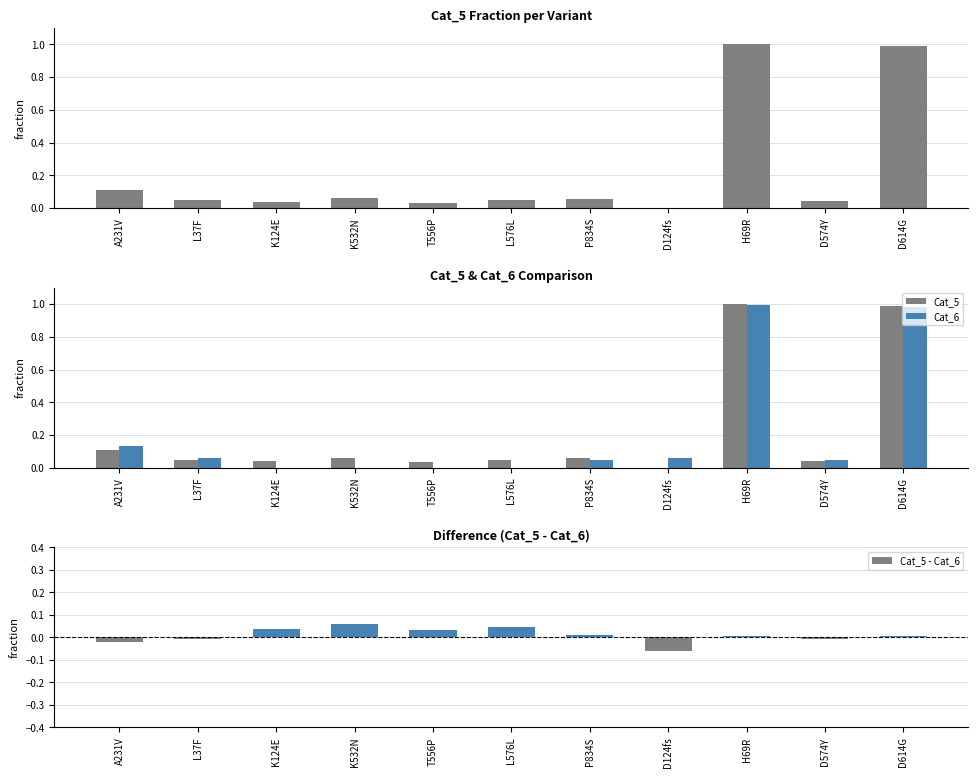

What is the label of the 2nd bar from the left?

L37F